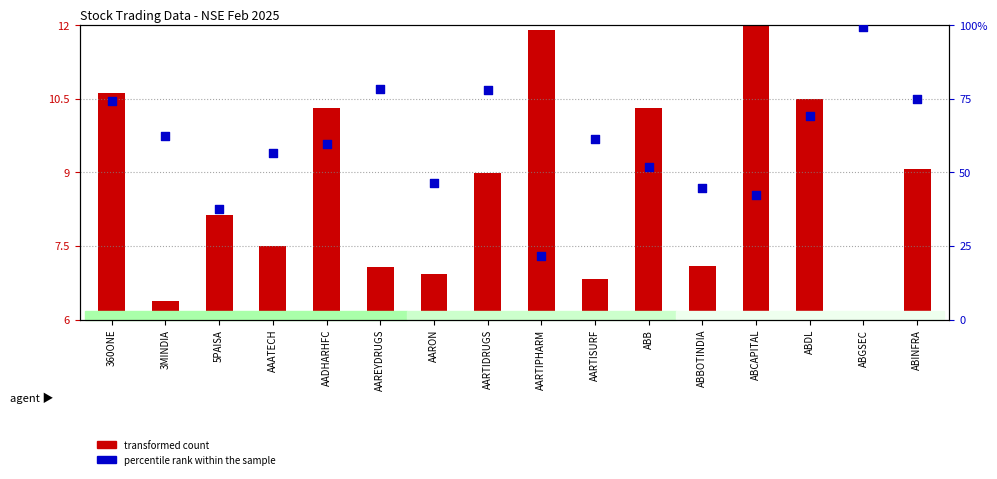

At which category is the sum across all series the highest?

ABGSEC